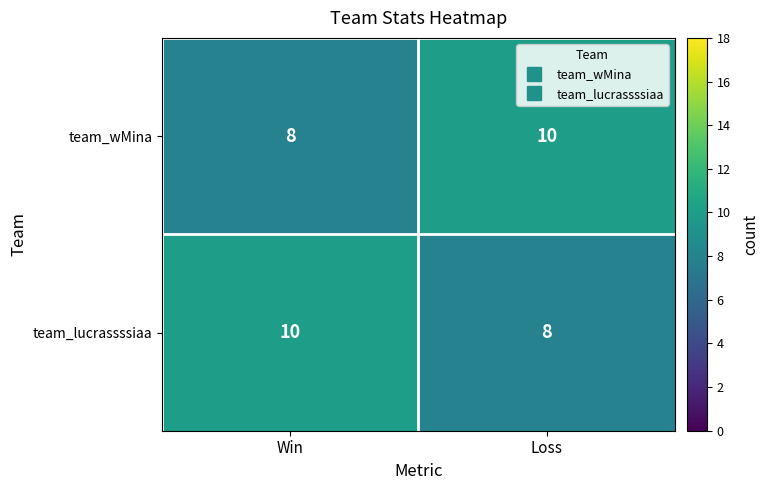

At how many categories does at least one series exceed 8?

2